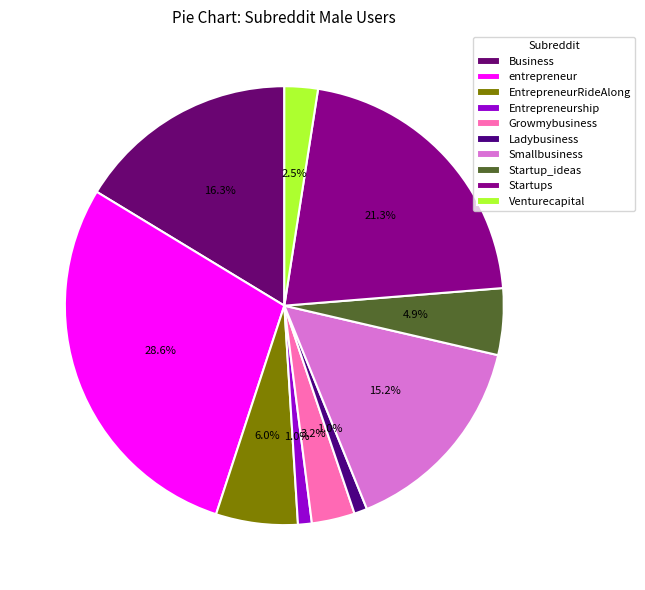

Does any single category account for the majority?

No